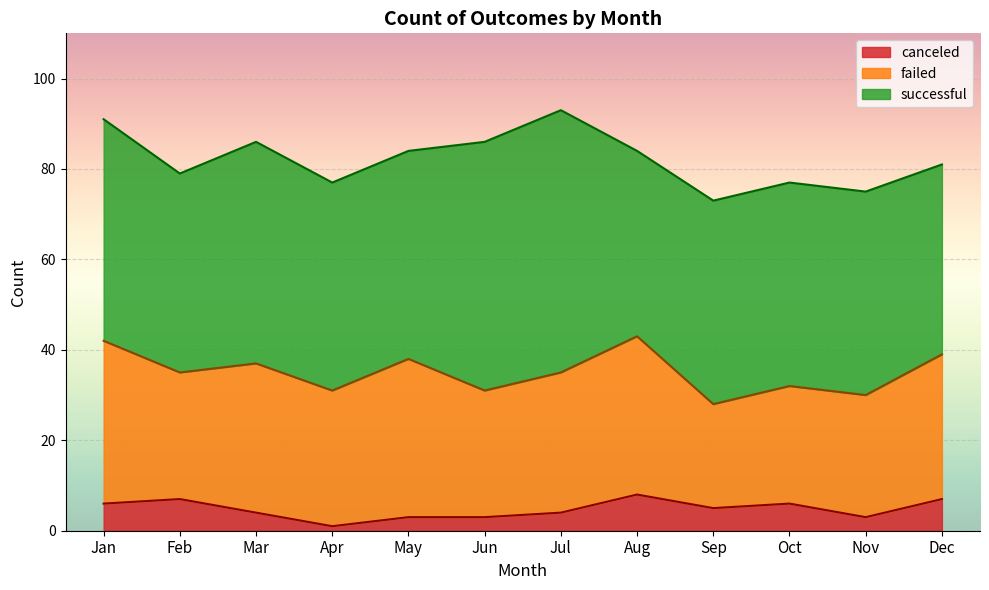

What is the highest value of the canceled series?

8